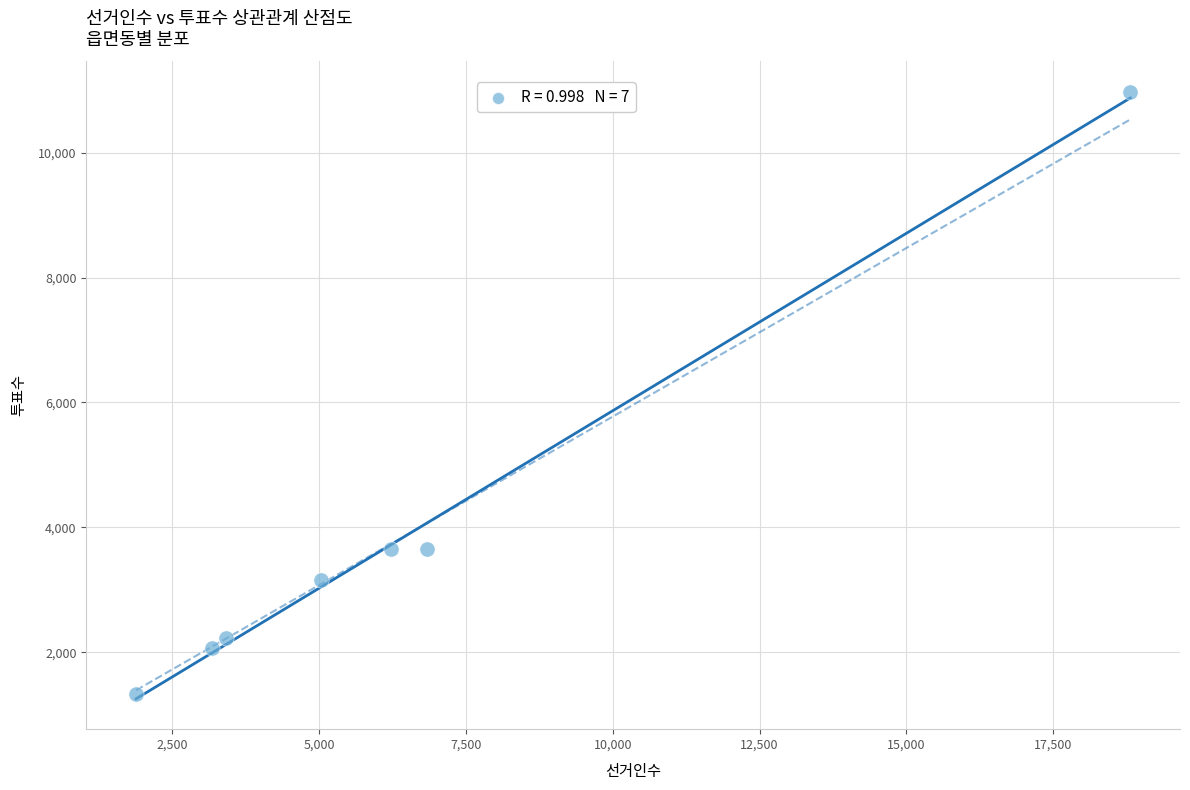

What is the range of X values (max minus min)?

16927